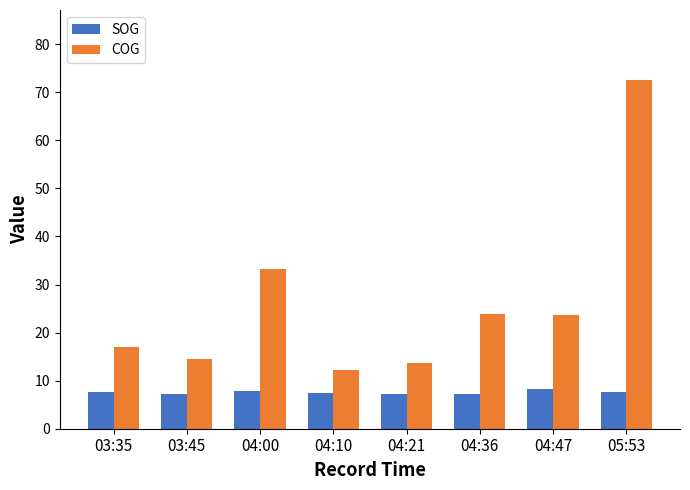

What is the difference between the highest and lowest values at 04:10?

4.9